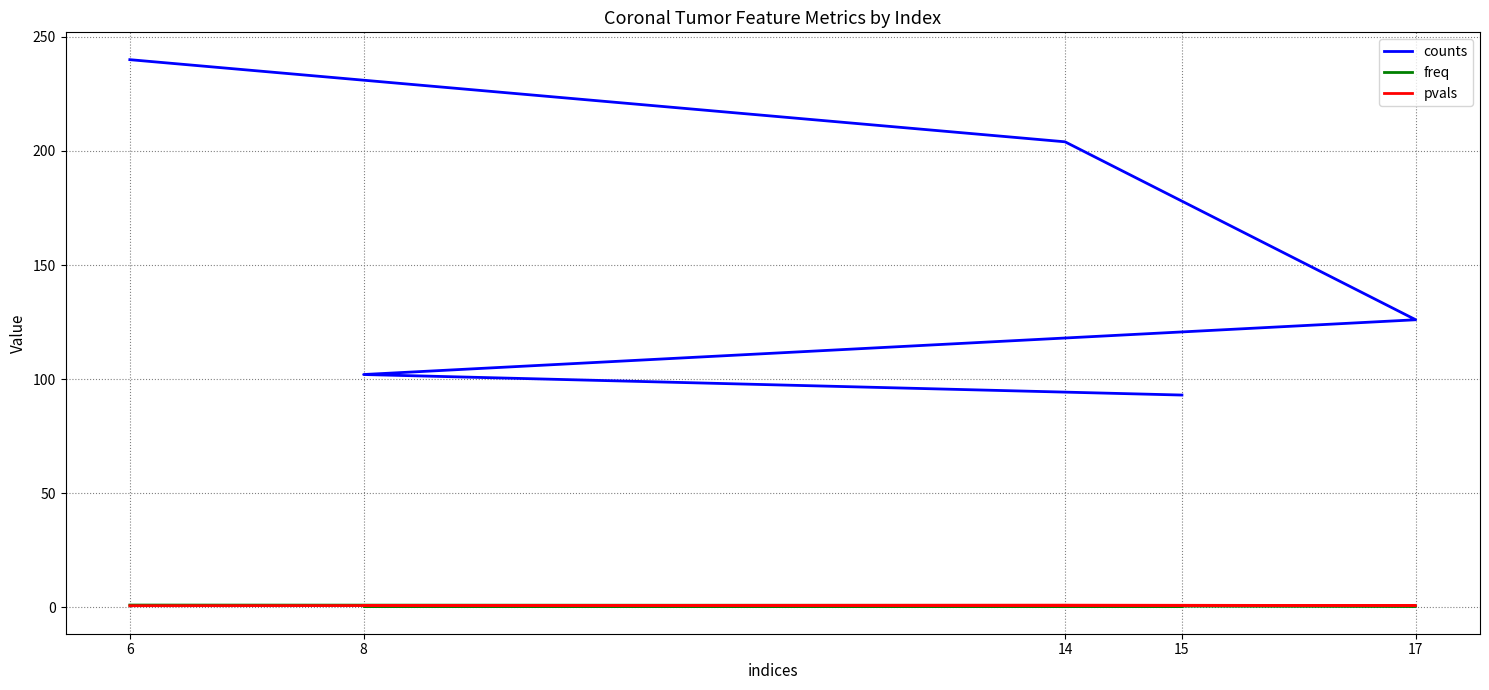

Rank the categories by pvals value from highest to lowest.

14, 8, 15, 17, 6